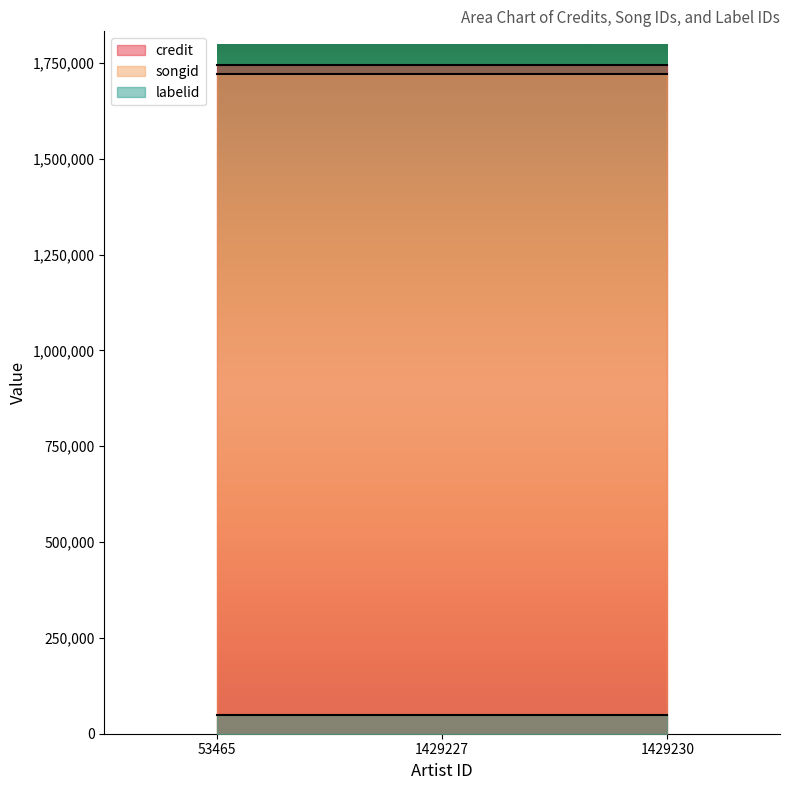

What is the value of the songid point at the 3rd from the left?

1720737